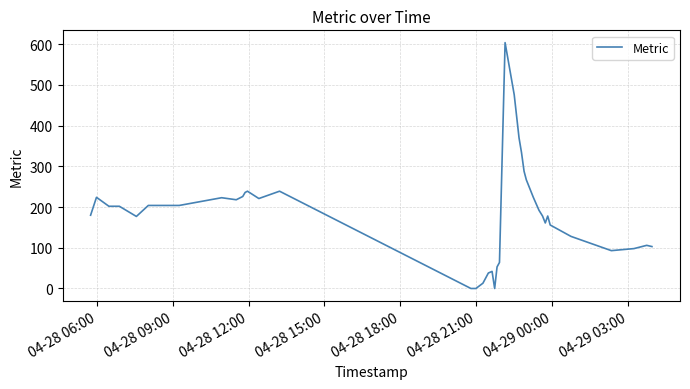

What is the average value?

179